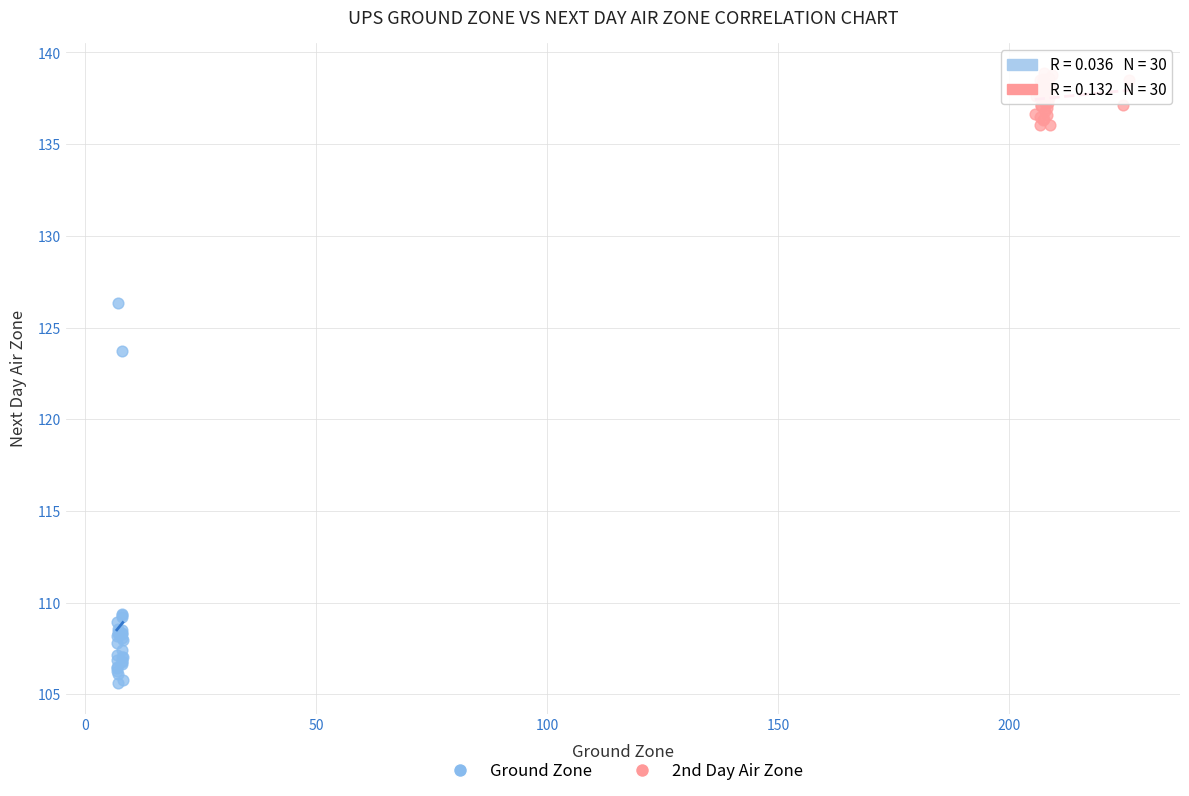

Which series has the widest spread of Y values?

Ground Zone